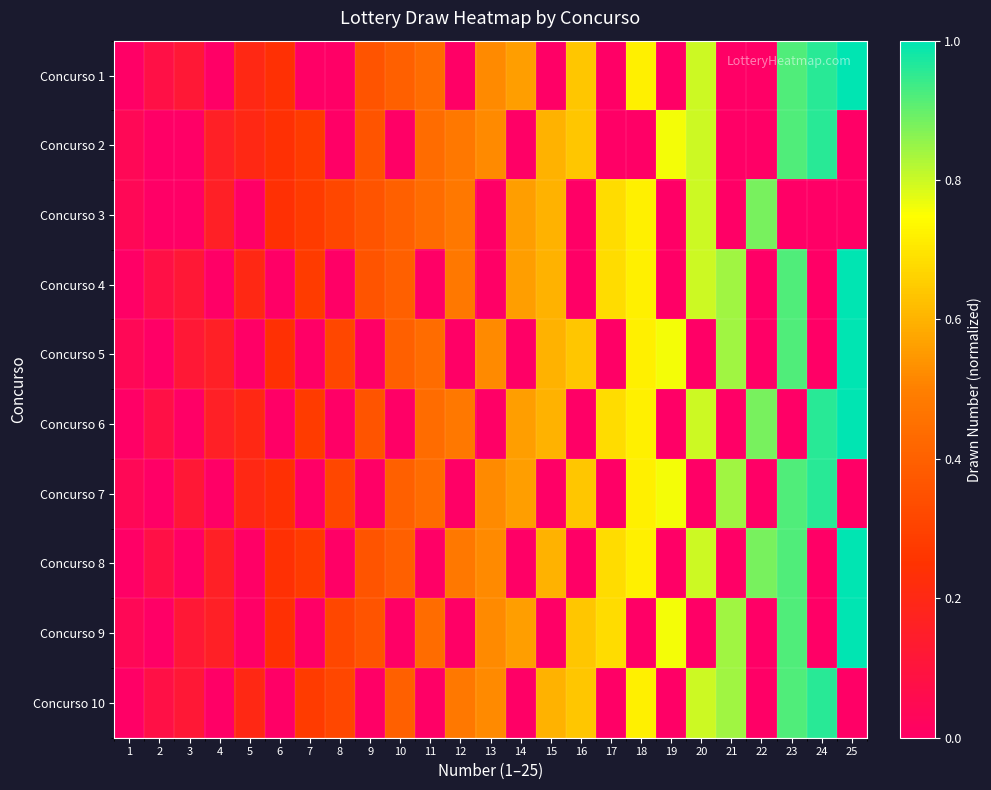

Rank the series at 8 from lowest to highest value.

Concurso 1, Concurso 2, Concurso 4, Concurso 6, Concurso 8, Concurso 3, Concurso 5, Concurso 7, Concurso 9, Concurso 10